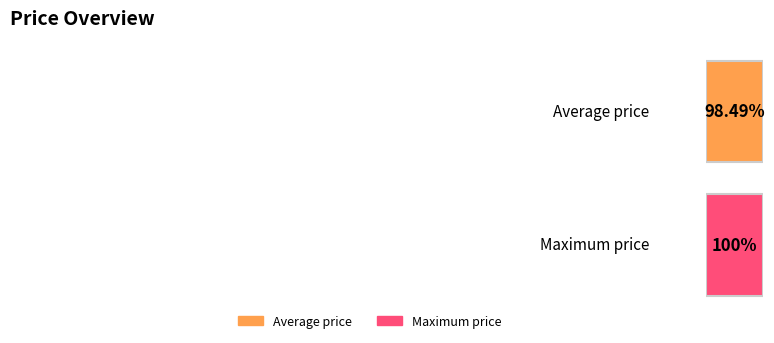

Is it true that the value at 2023-09-28 is 2356039?

False